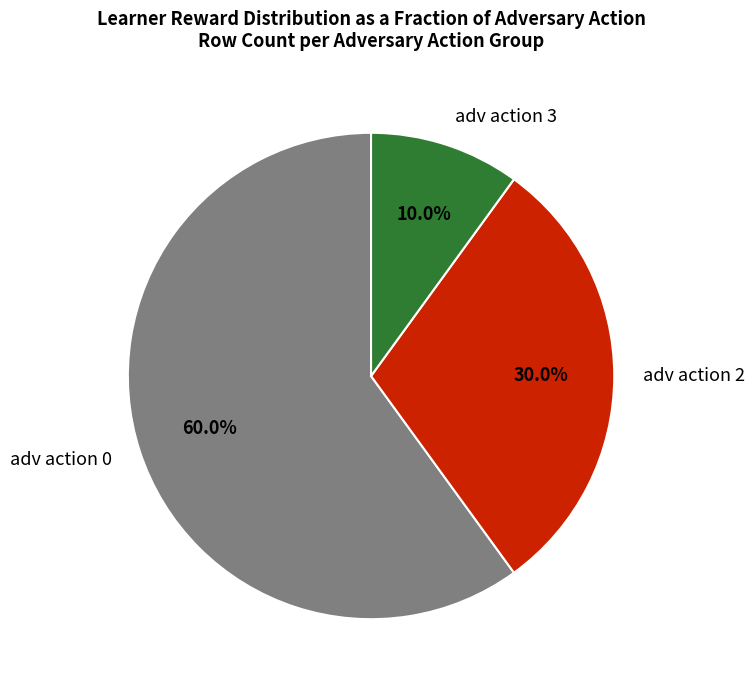

Does adv action 0 account for over 50% of the chart?

Yes